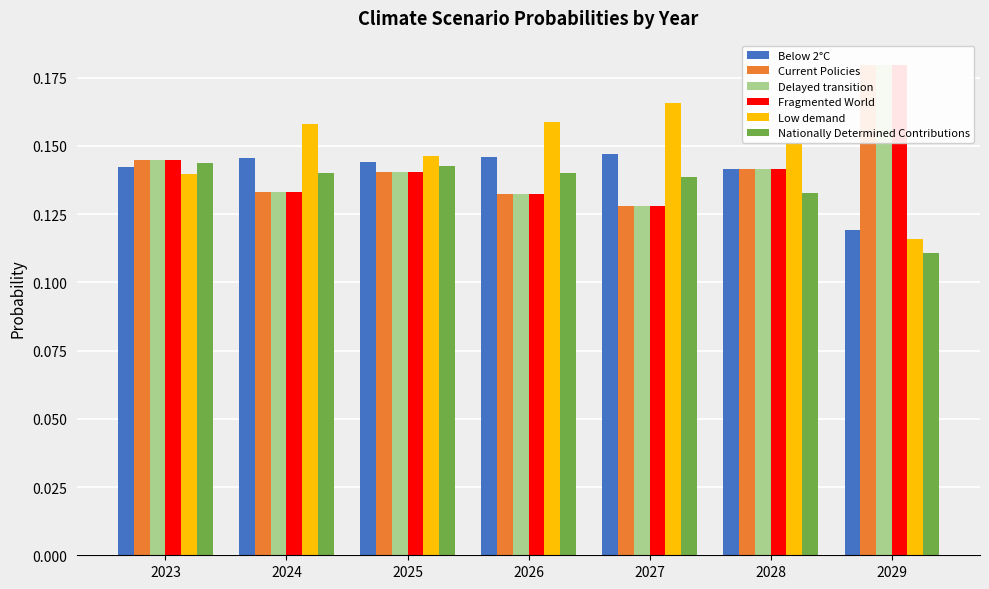

What is the average value of the Low demand series?

0.1